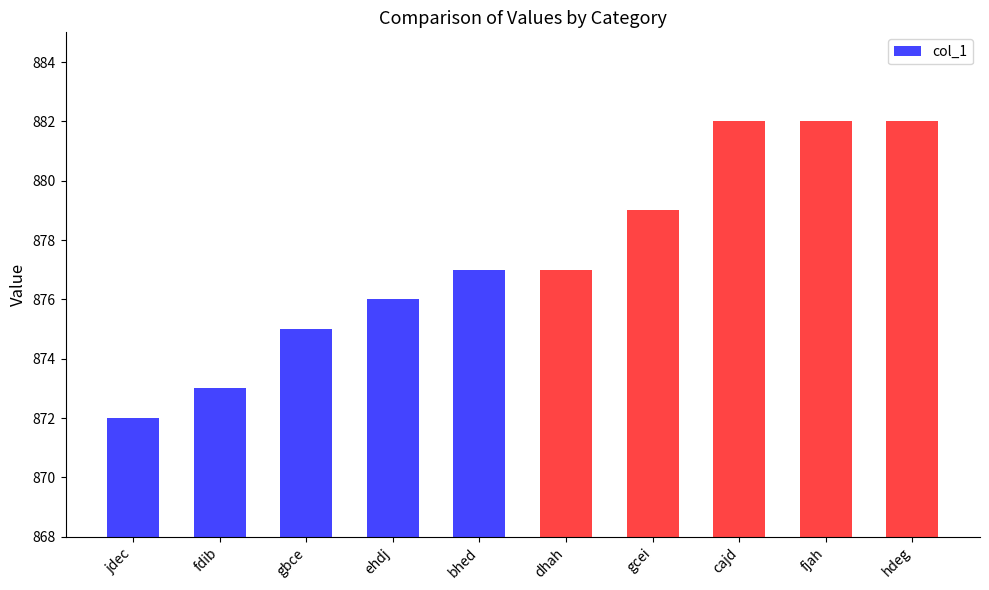

True or false: the data shows 876 at ehdj.

True